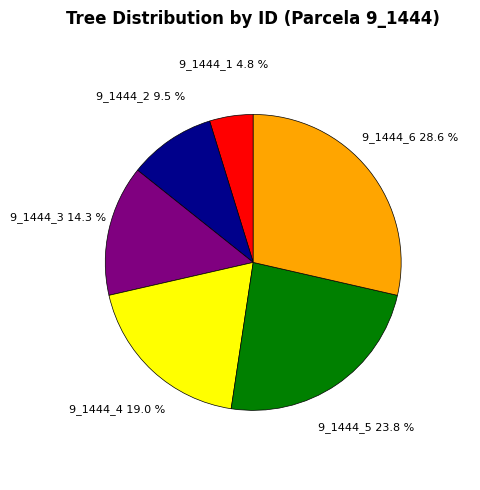

Is there a majority slice in this chart?

No